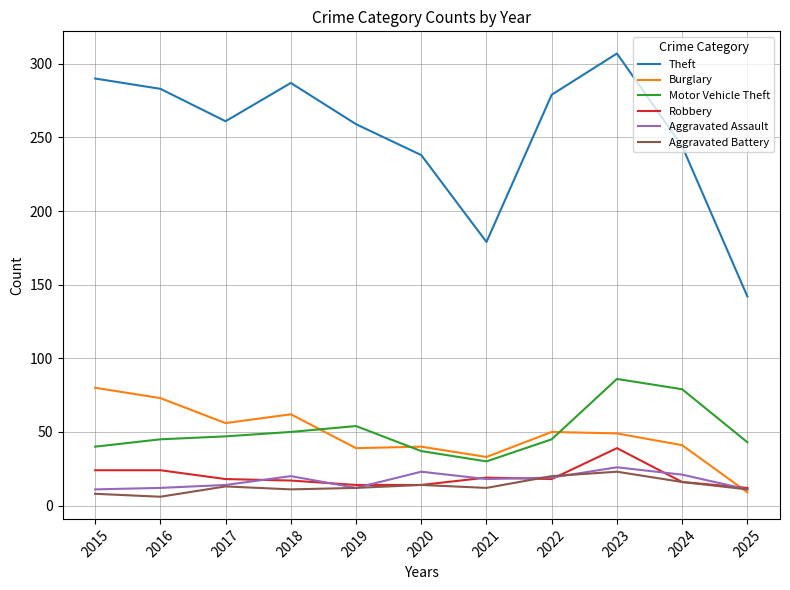

How many lines are shown in the chart?

6